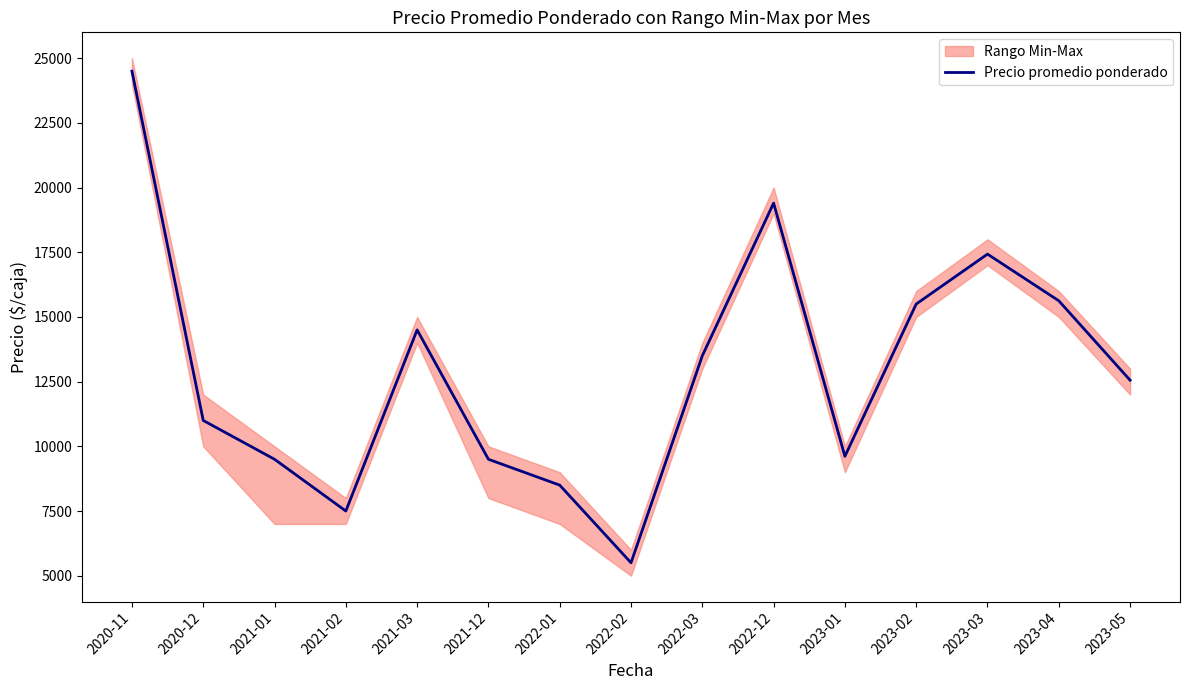

Rank the categories by value from highest to lowest.

2020-11, 2022-12, 2023-03, 2023-04, 2023-02, 2021-03, 2022-03, 2023-05, 2020-12, 2023-01, 2021-01, 2021-12, 2022-01, 2021-02, 2022-02